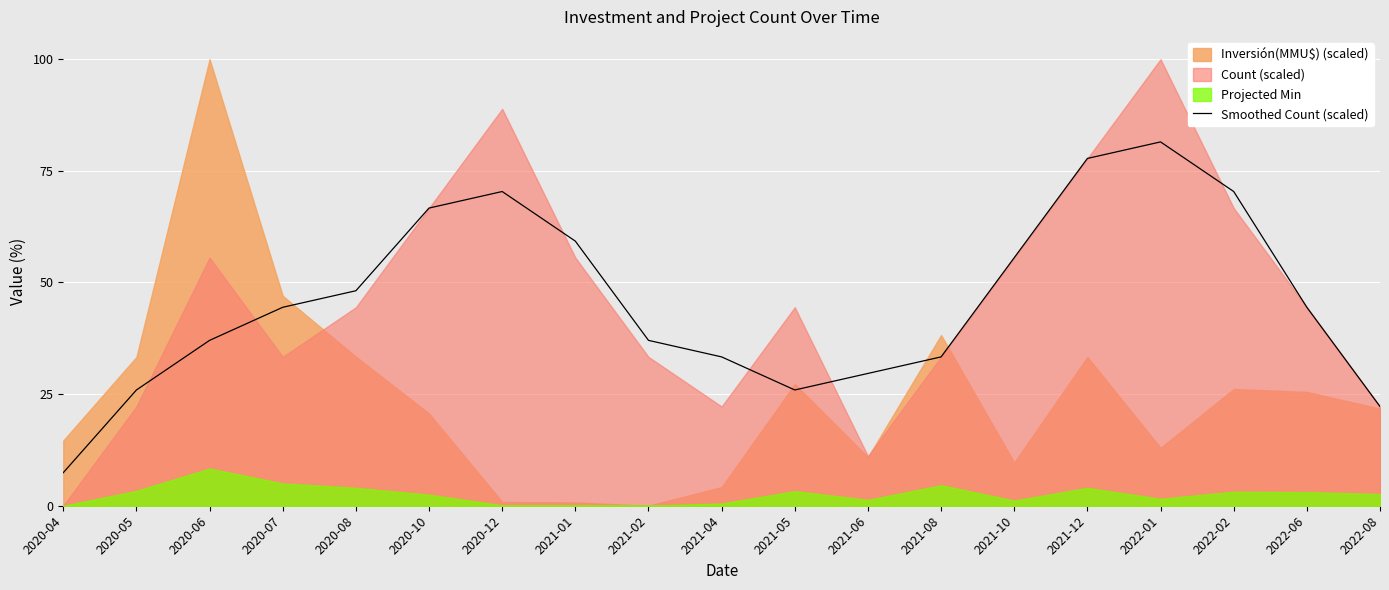

What value does the data have at 2021-10?

55.6